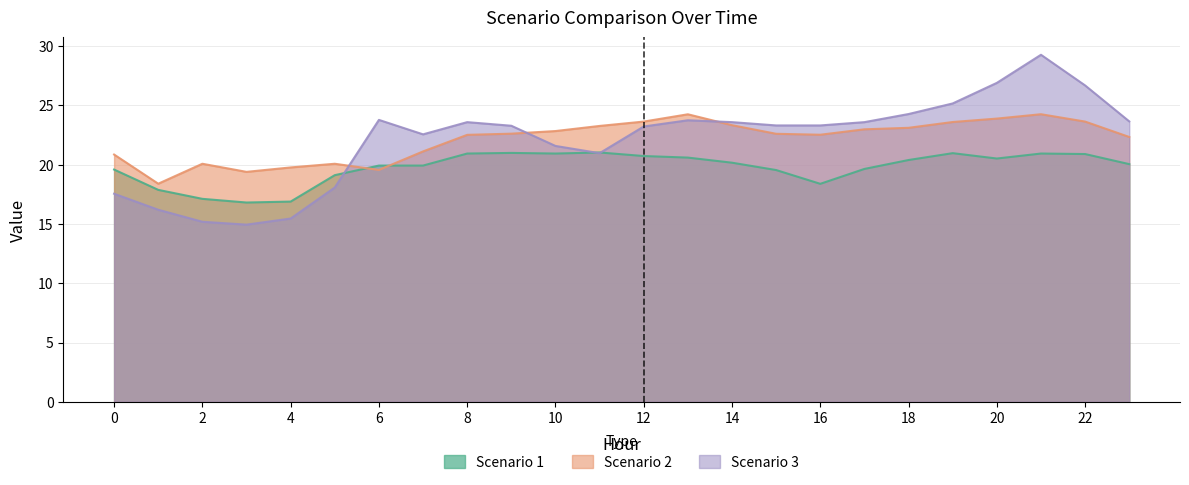

How many interior local peaks does the Scenario 3 series have?

4